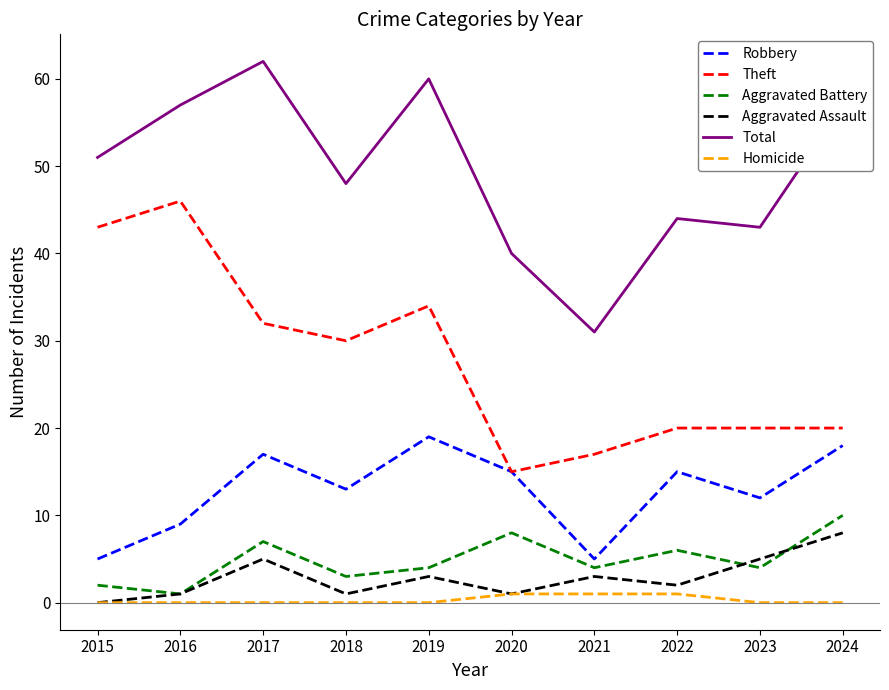

What is the sum of all Homicide values?

3